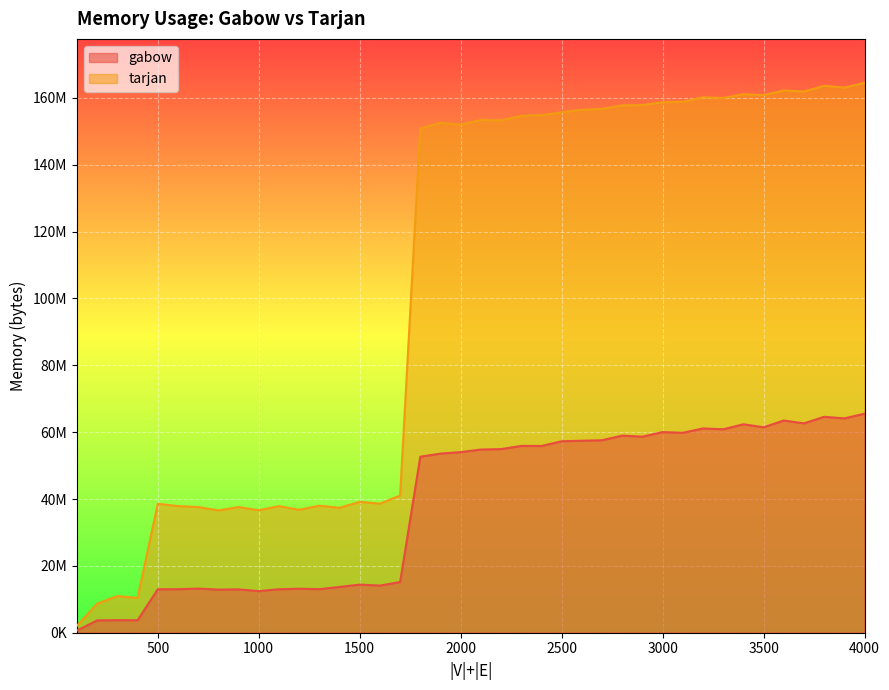

Reading left to right, what are all the values shown in this chart?

gabow: 100=663552	200=3690496	300=3756032	400=3727360	500=12996608	600=13021184	700=13209600	800=12894208	900=12976128	1000=12451840	1100=13008896	1200=13156352	1300=13037568	1400=13692928	1500=14397440	1600=14106624	1700=15159296	1800=52649984	1900=53583872	2000=54030336	2100=54796288	2200=54927360	2300=55889920	2400=55865344	2500=57274368	2600=57434112	2700=57585664	2800=58966016	2900=58650624	3000=60022784	3100=59813888	3200=61116416	3300=60854272	3400=62357504	3500=61456384	3600=63483904	3700=62640128	3800=64593920	3900=64118784	4000=65519616
tarjan: 100=2088960	200=8724480	300=10969088	400=10403840	500=38572032	600=37883904	700=37593088	800=36593664	900=37588992	1000=36651008	1100=37867520	1200=36777984	1300=38006784	1400=37351424	1500=39161856	1600=38612992	1700=41041920	1800=150822912	1900=152535040	2000=151990272	2100=153411584	2200=153255936	2300=154624000	2400=154820608	2500=155697152	2600=156418048	2700=156712960	2800=157753344	2900=157863936	3000=158720000	3100=158830592	3200=160161792	3300=159973376	3400=161099776	3500=160837632	3600=162209792	3700=161906688	3800=163618816	3900=163090432	4000=164491264